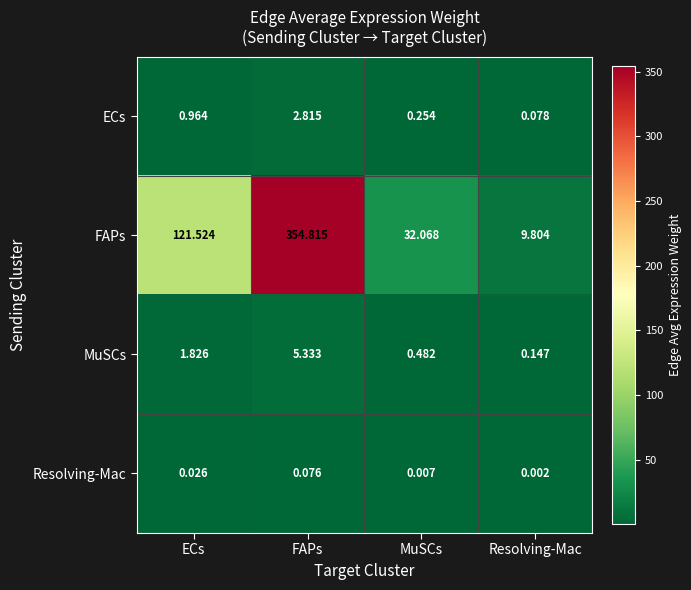

How many values in the MuSCs series are below 1?

2